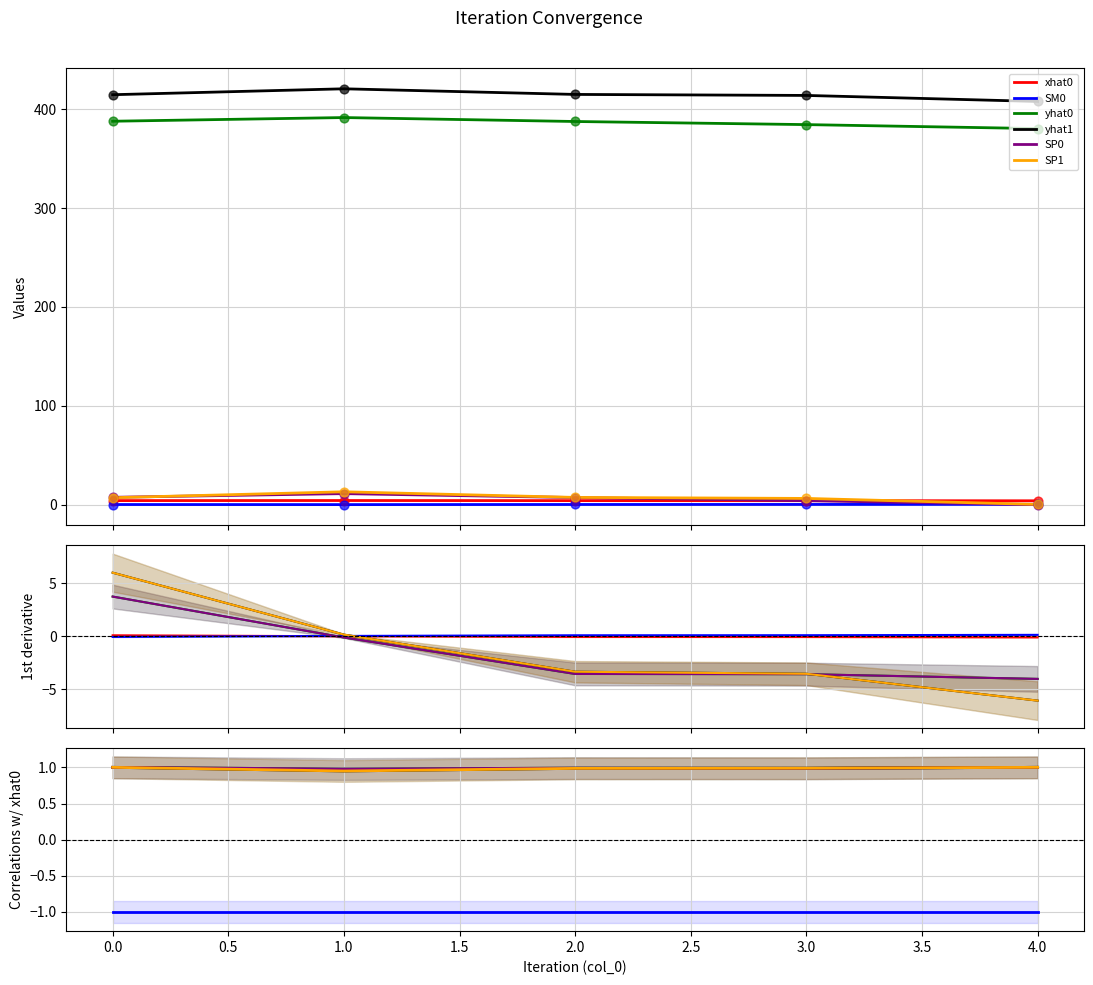

Is the value of xhat0 at 4.0 greater than the value of SM0 at 1.0?

Yes